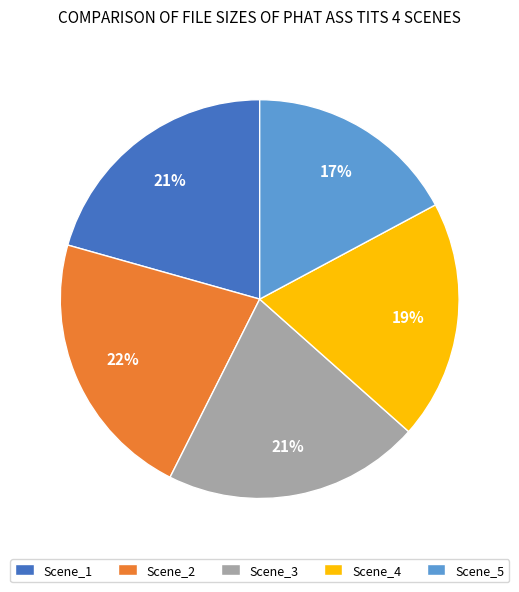

Does any single category account for the majority?

No